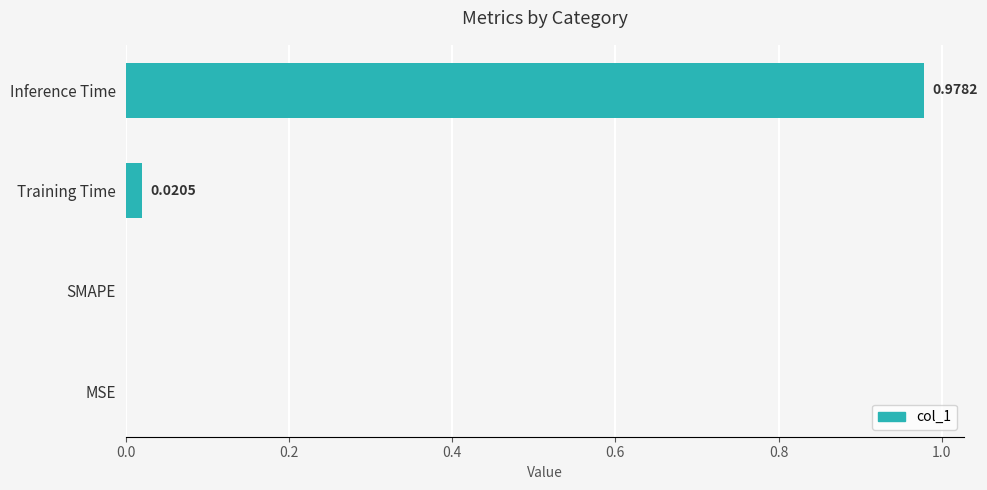

What is the change in value from SMAPE to Inference Time?

+1.0